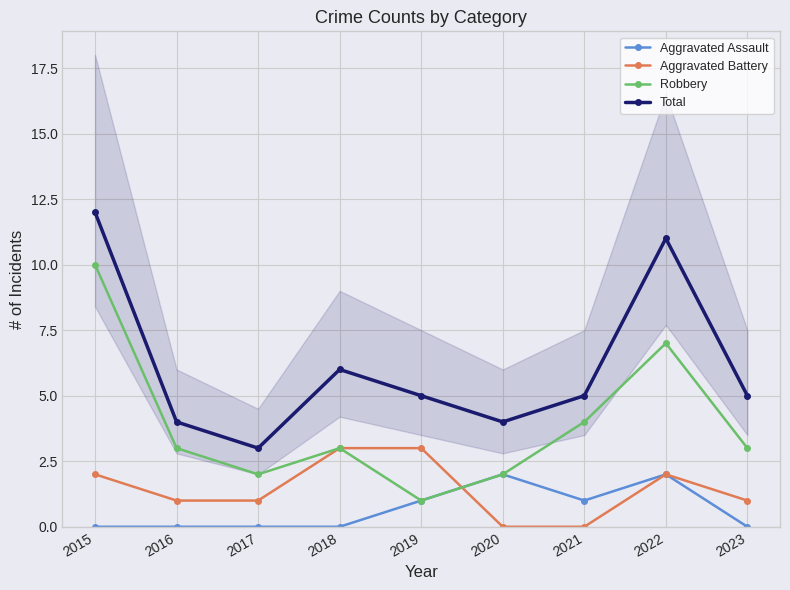

What is the sum of all Aggravated Battery values?

13